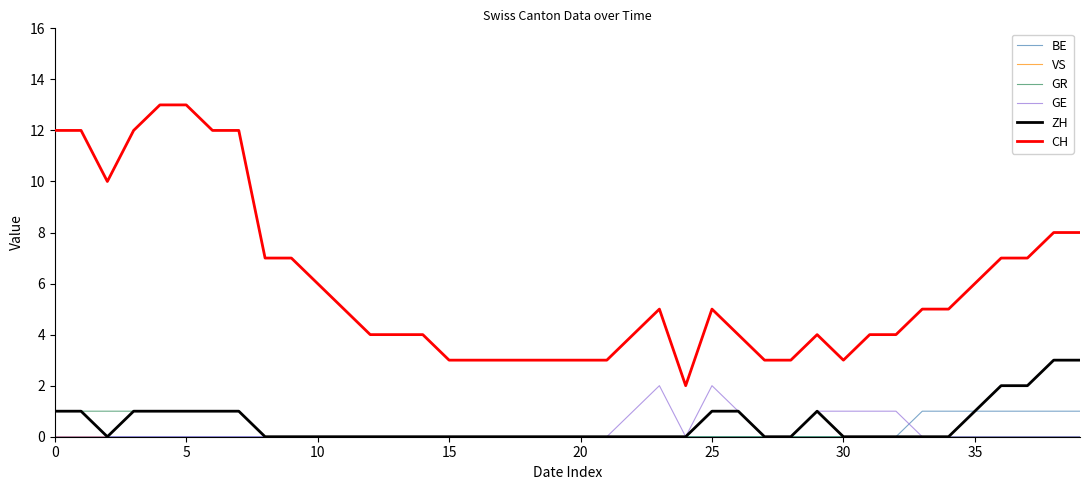

True or false: GR and CH intersect in this chart.

False